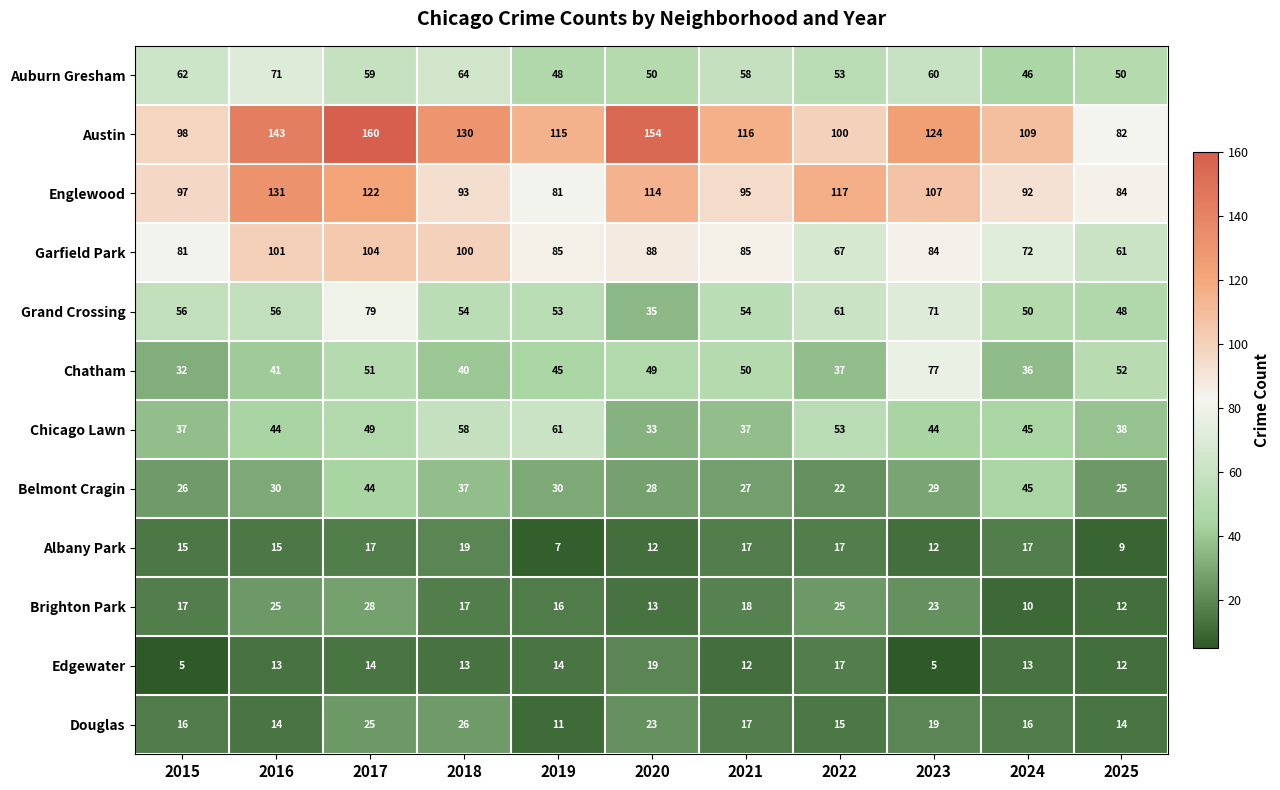

Which series changed the most between 2016 and 2019?

Englewood